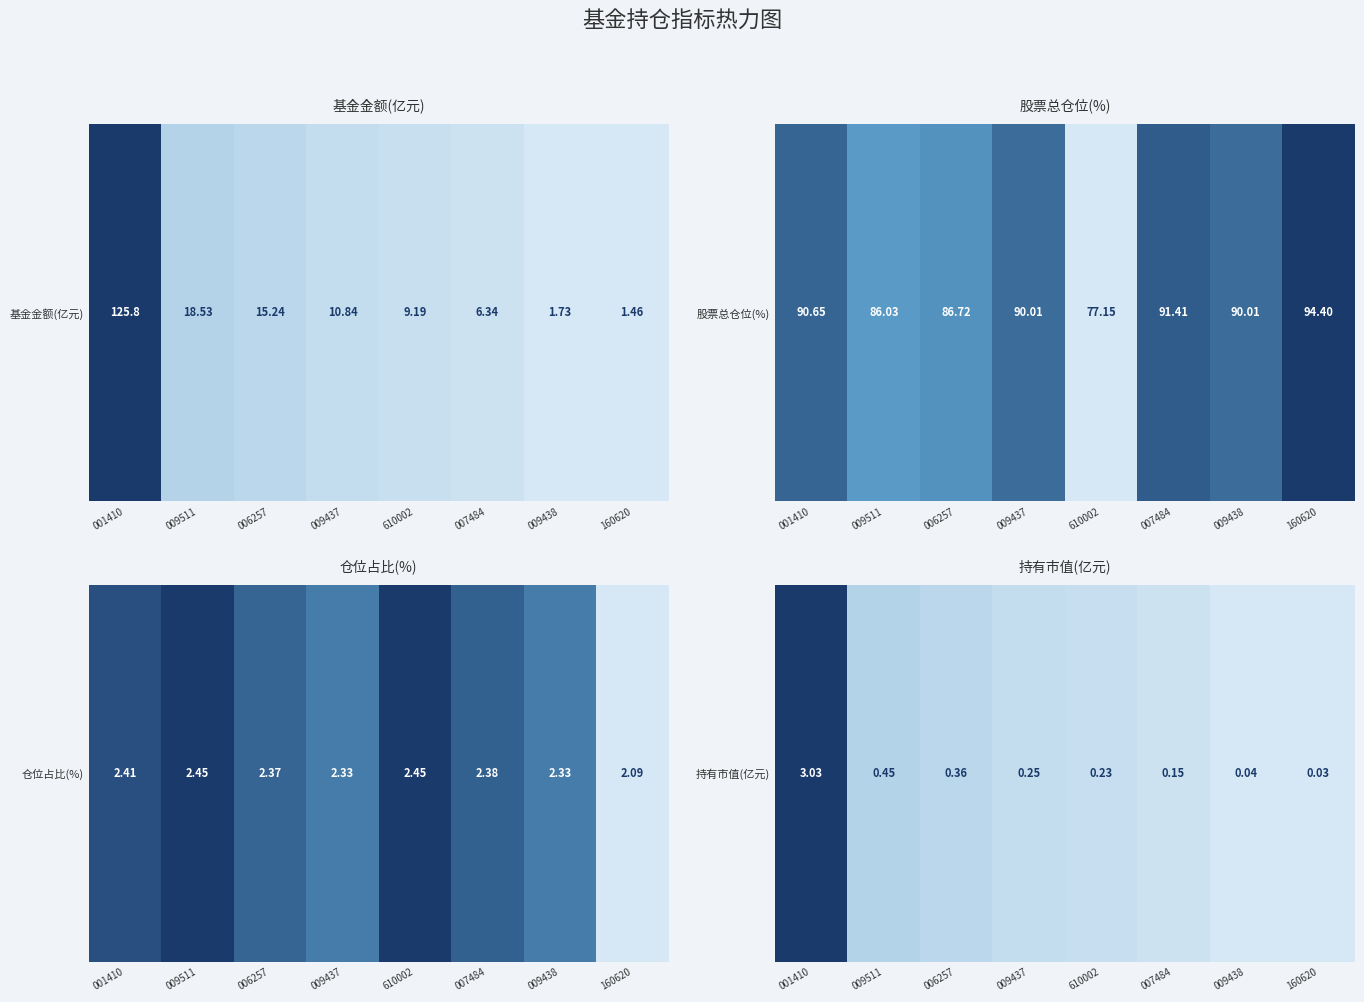

True or false: the data shows 0.3 at 009437.

True